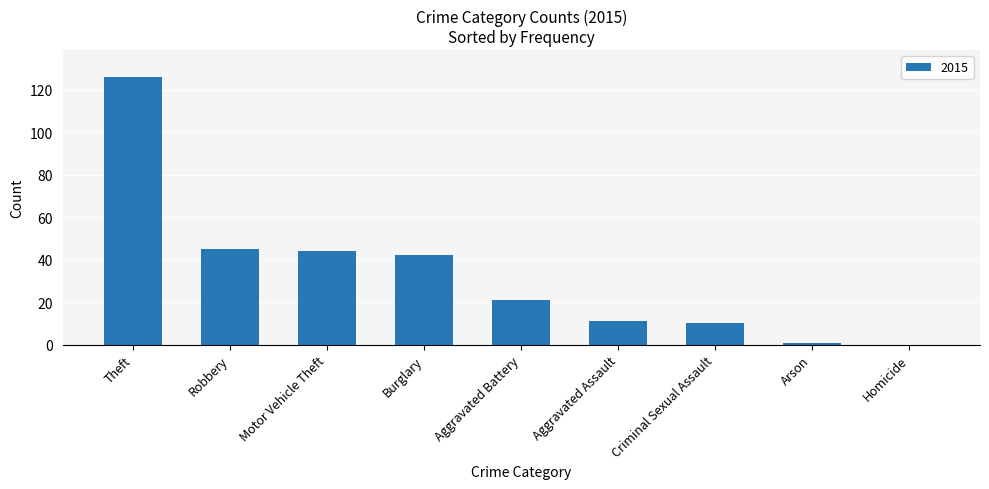

Reading left to right, extract all data points from this chart.

Theft=126	Robbery=45	Motor Vehicle Theft=44	Burglary=42	Aggravated Battery=21	Aggravated Assault=11	Criminal Sexual Assault=10	Arson=1	Homicide=0